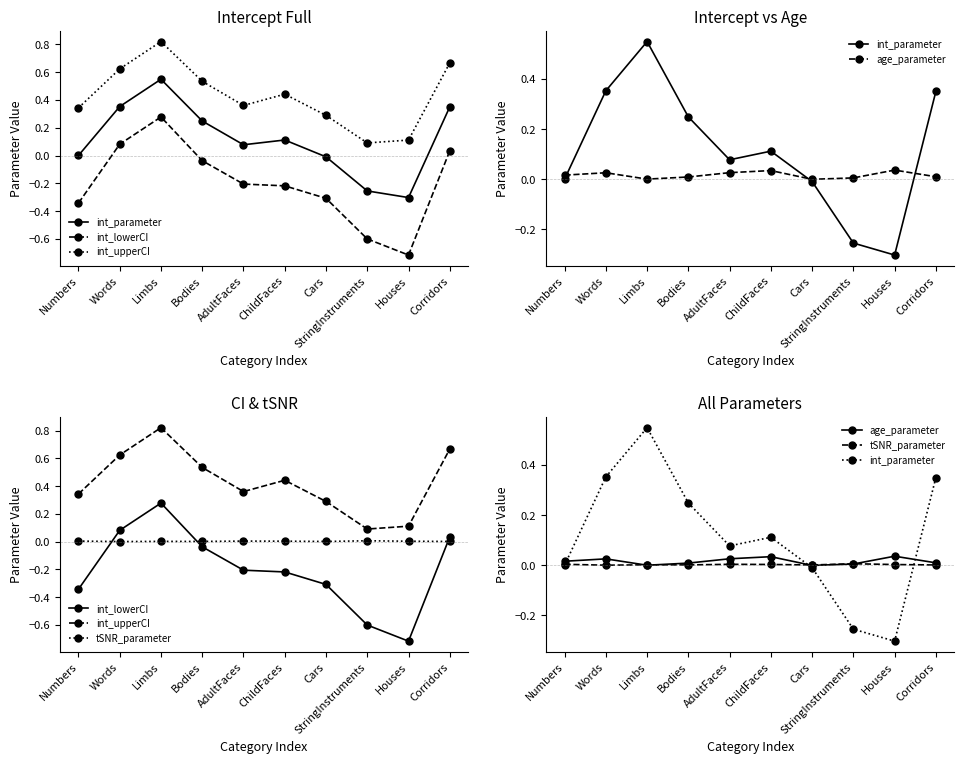

What is the greatest value displayed?

0.8